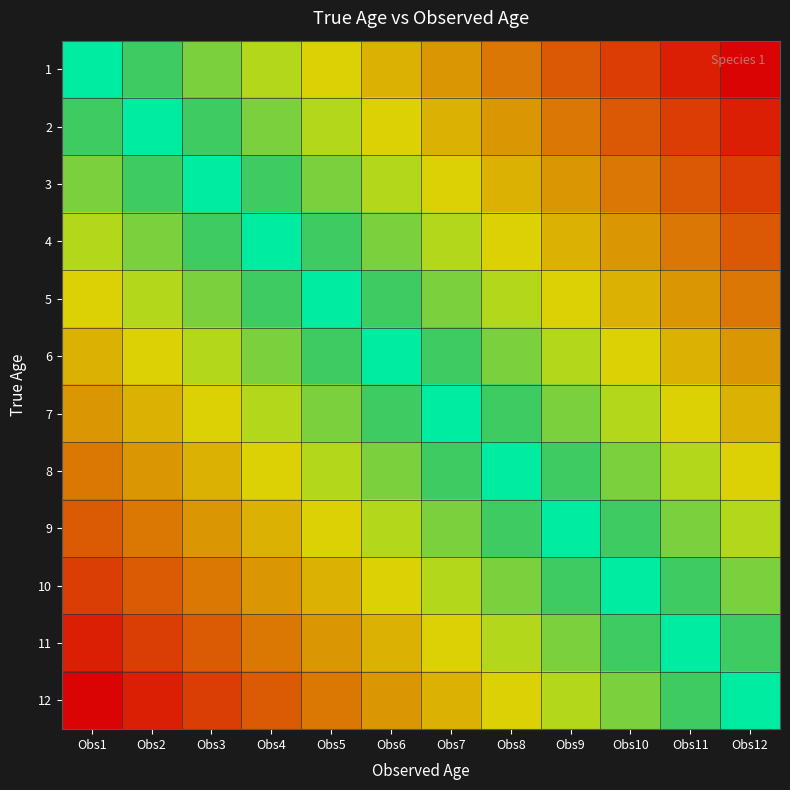

Which has a higher value, Obs4 or Obs8?

Obs4